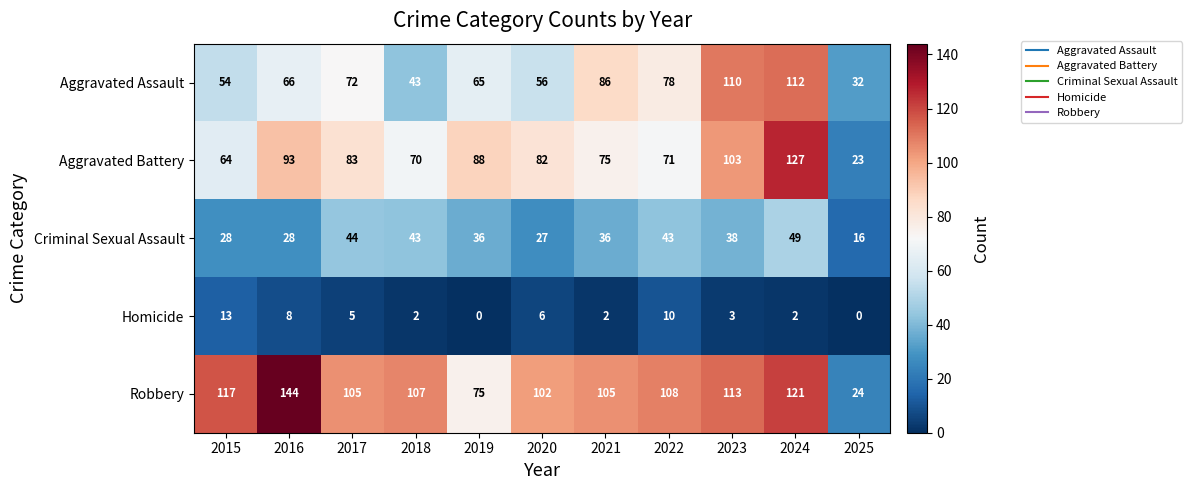

True or false: Homicide has a value of 2 at 2024.

True